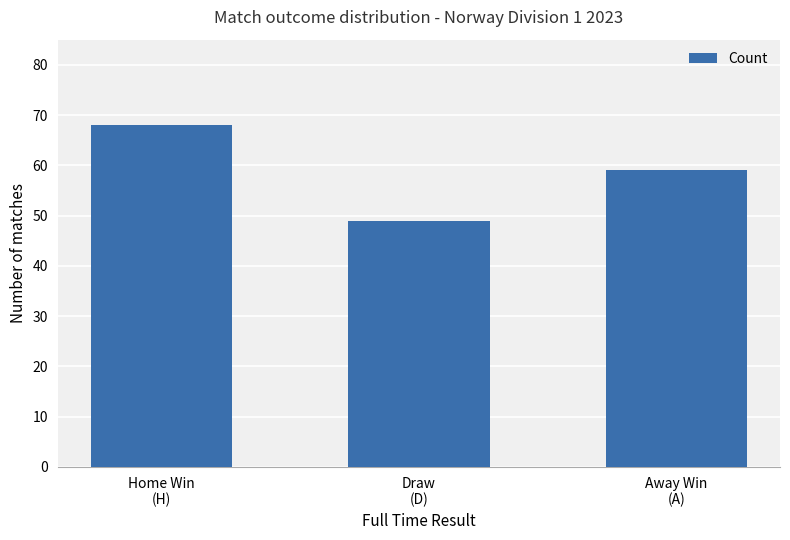

How many categories are shown in the chart?

3